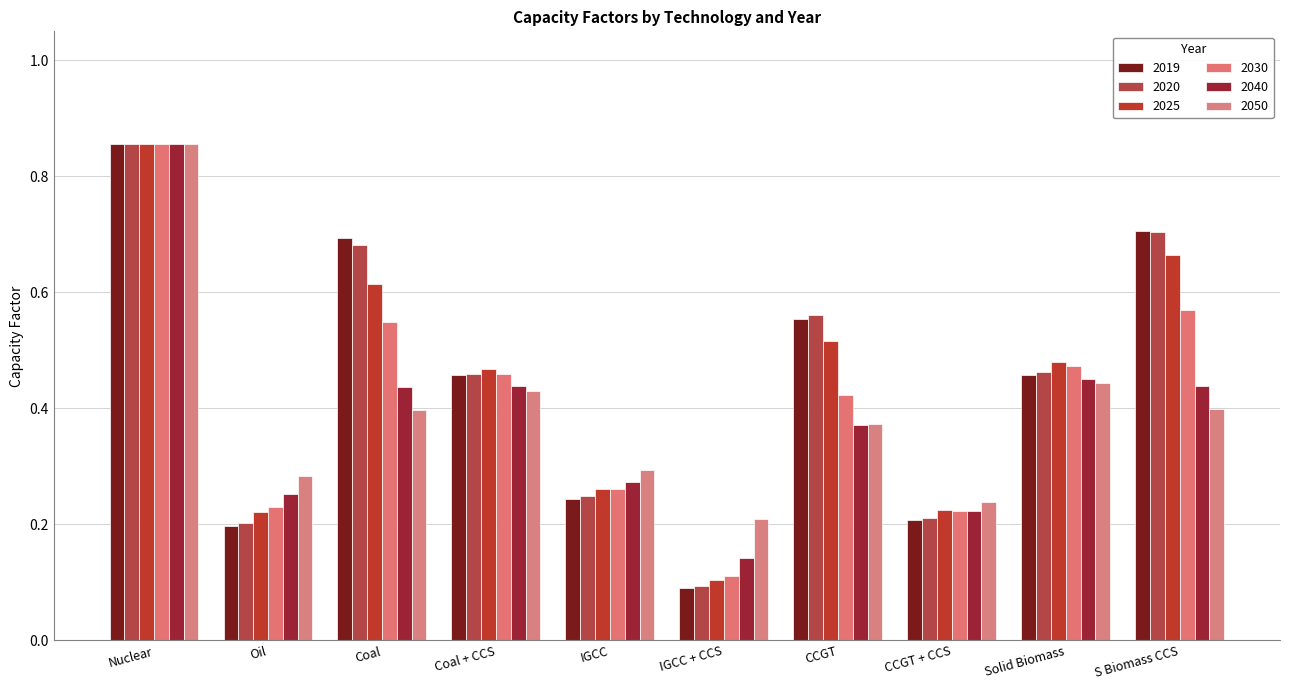

Which series changed the most between Oil and IGCC?

2019